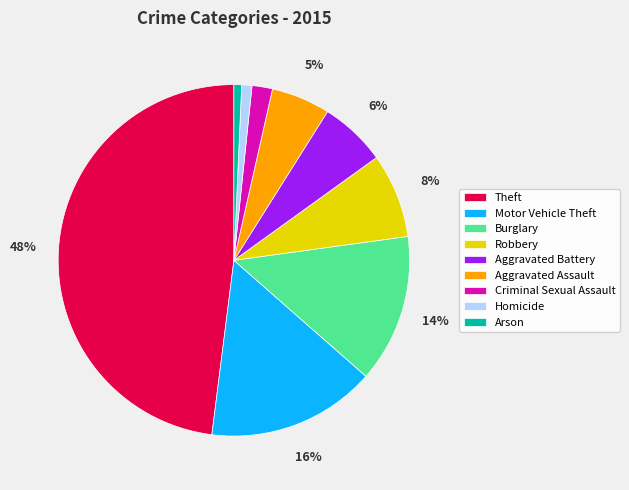

Combined, do Burglary and Arson account for over 50%?

No